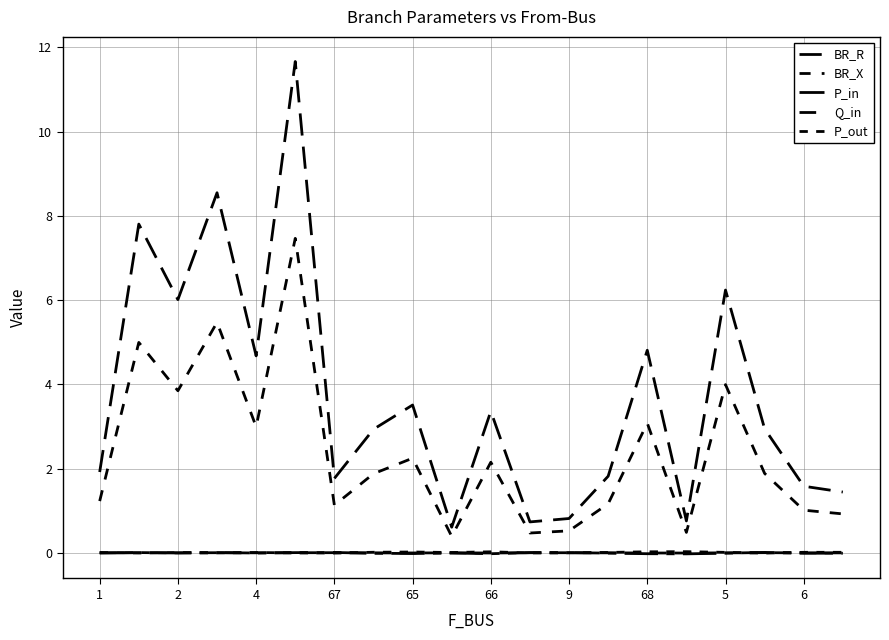

Does the chart display data point markers on the line(s)?

No